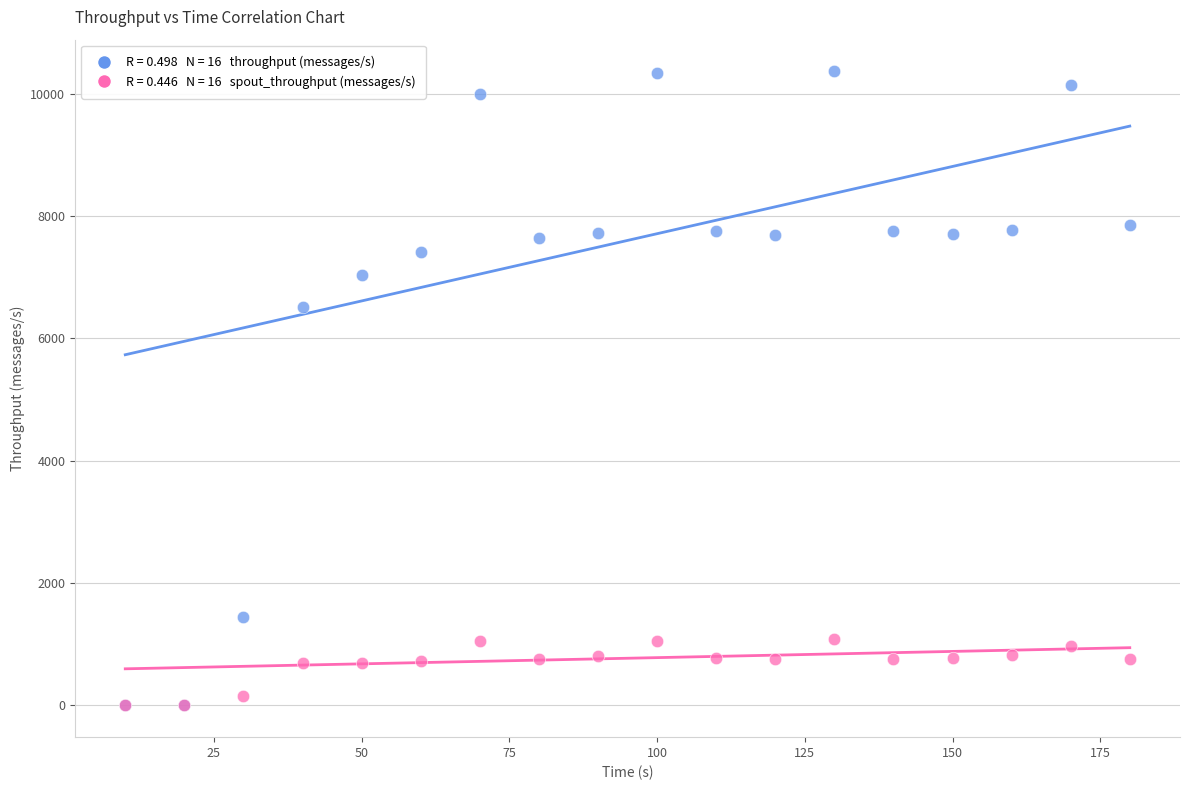

Across all series, what Y value is closest to 5181?

6509